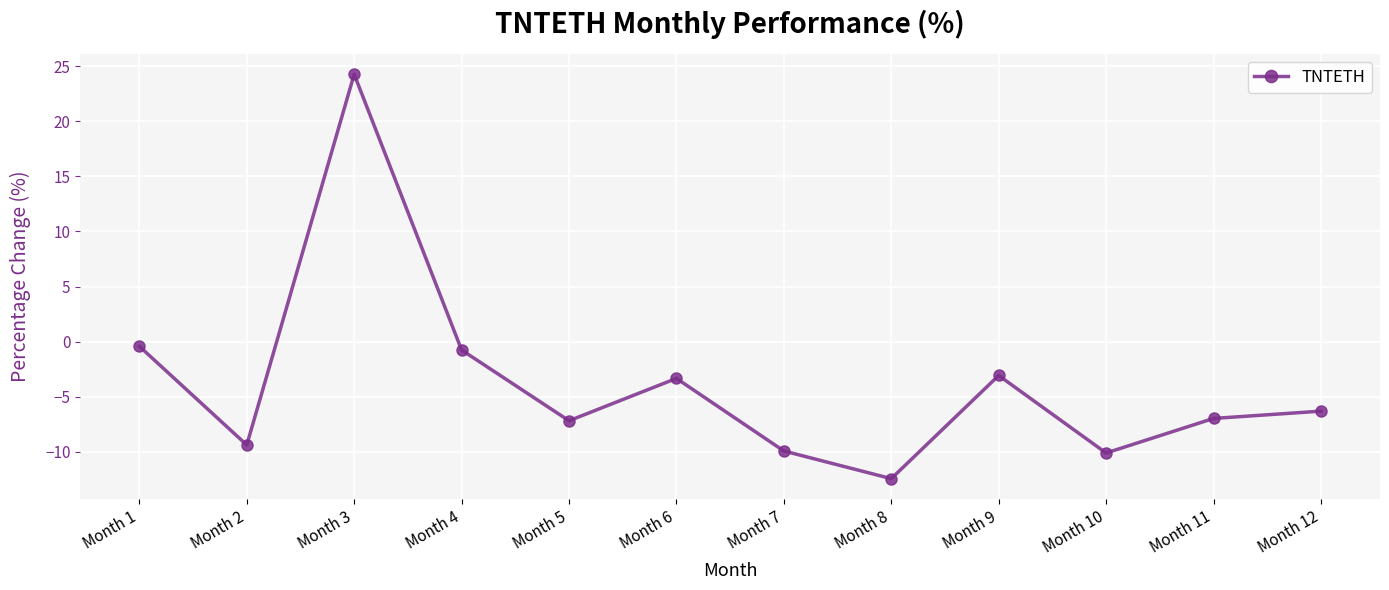

Is this an area chart (filled region under the line)?

No